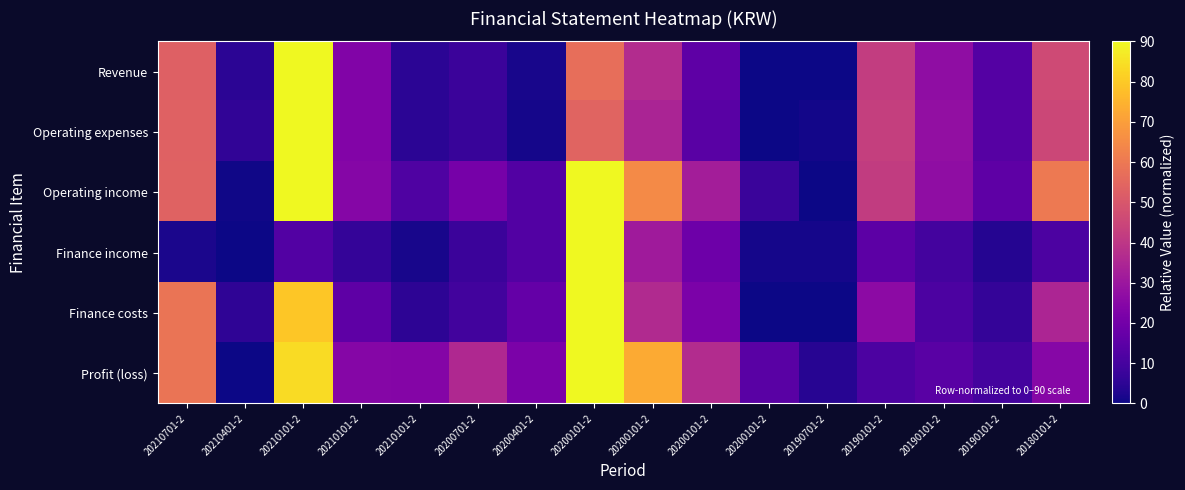

How many data points does each series have?

16